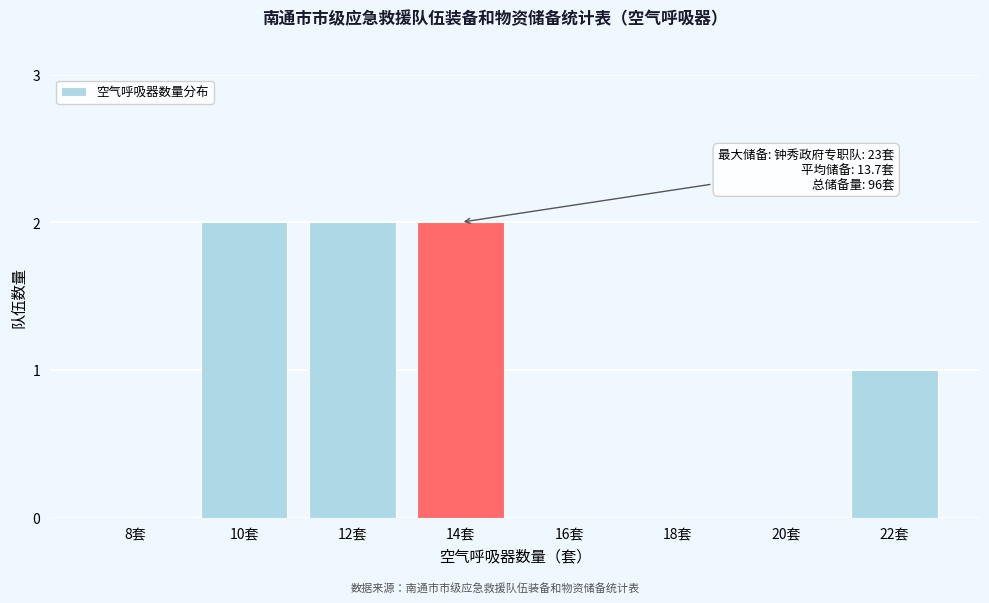

Reading left to right, list all the values displayed in this chart.

8套=0	10套=2	12套=2	14套=2	16套=0	18套=0	20套=0	22套=1